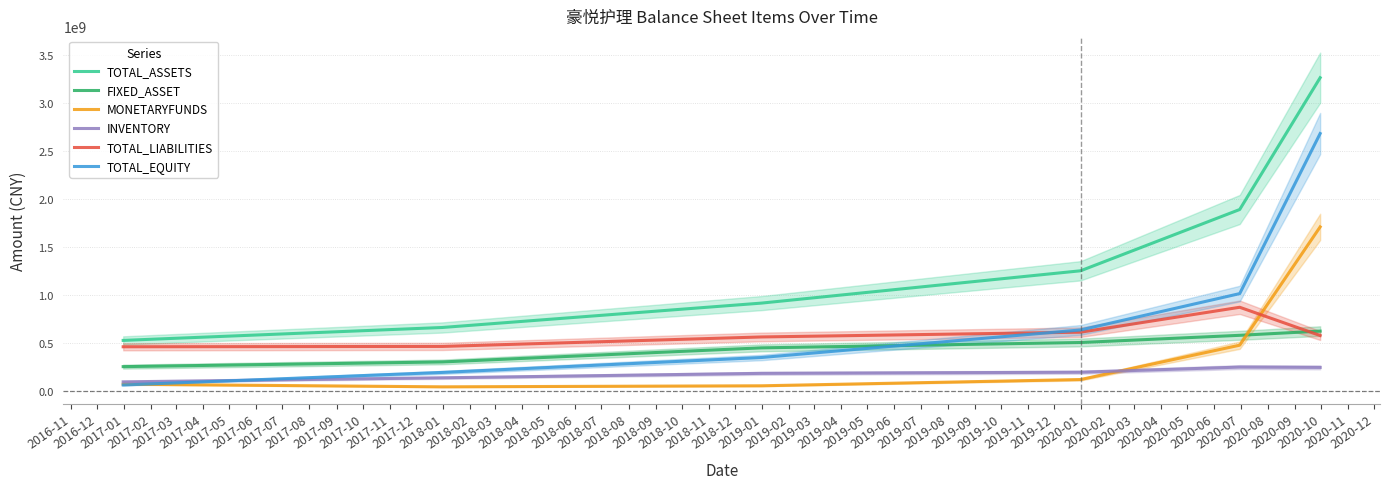

What is the maximum value for MONETARYFUNDS?

1710361567.7